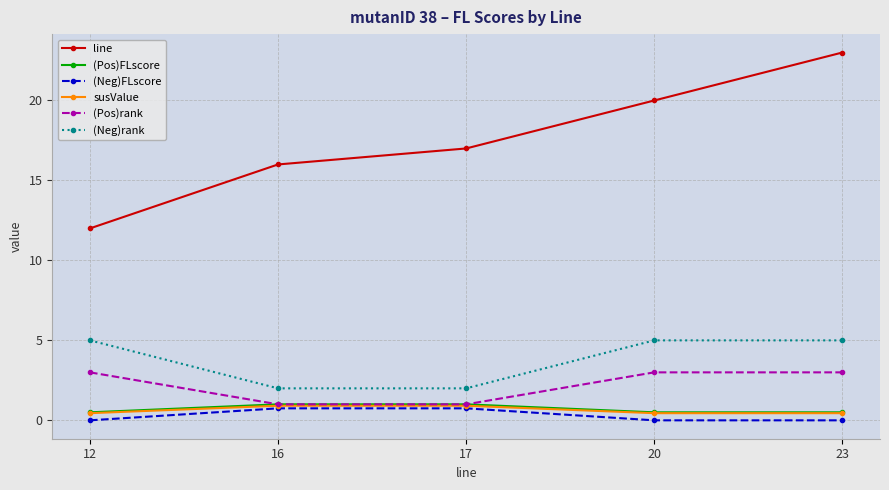

True or false: (Pos)FLscore and susValue intersect in this chart.

False